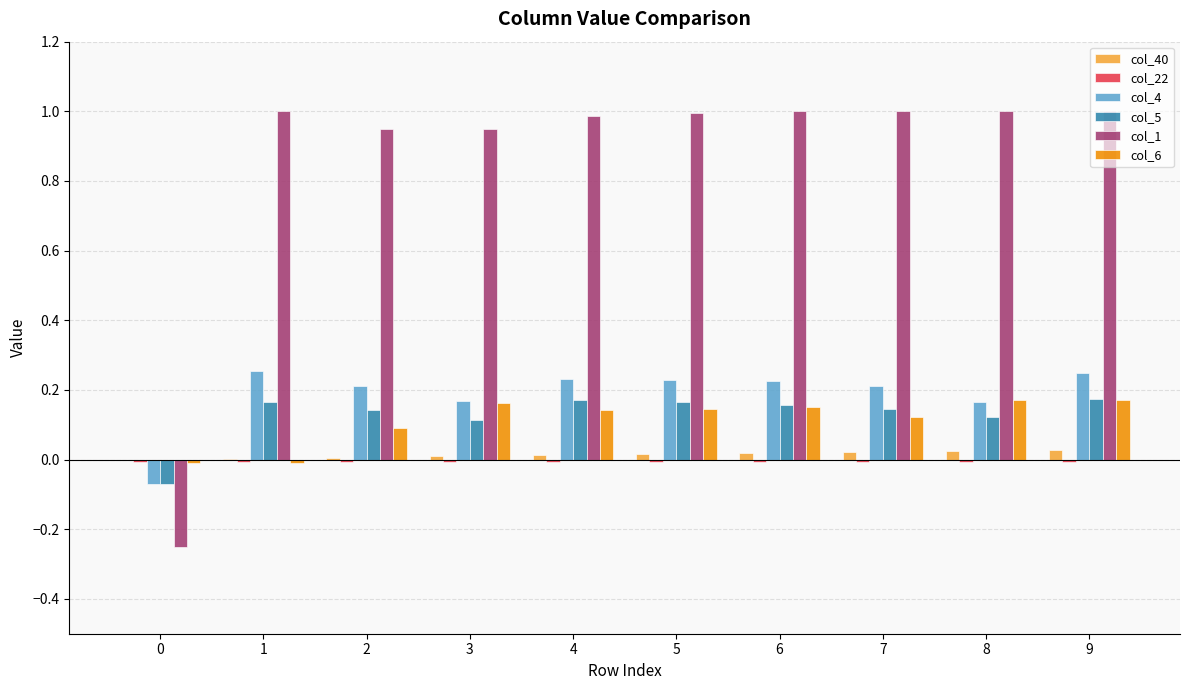

Is it true that col_5 equals -0.0 at 0?

False